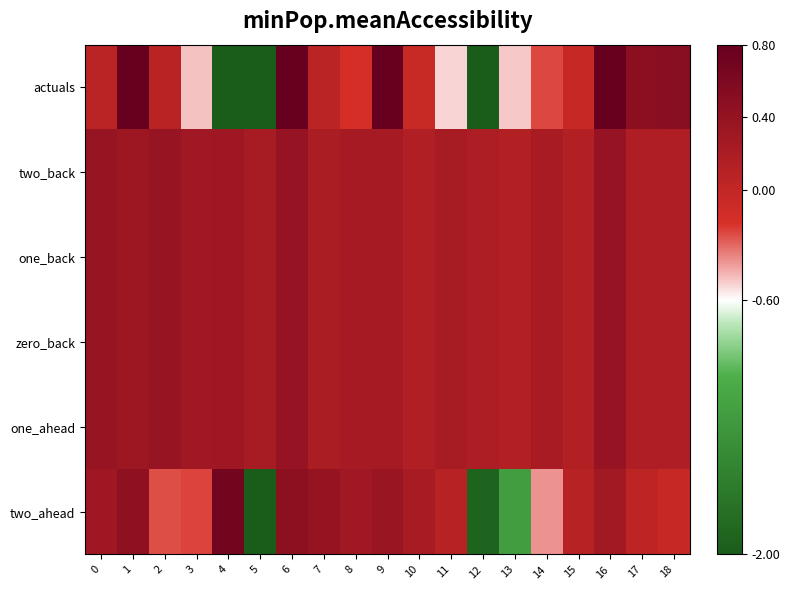

Which series has the largest range (max minus min)?

actuals